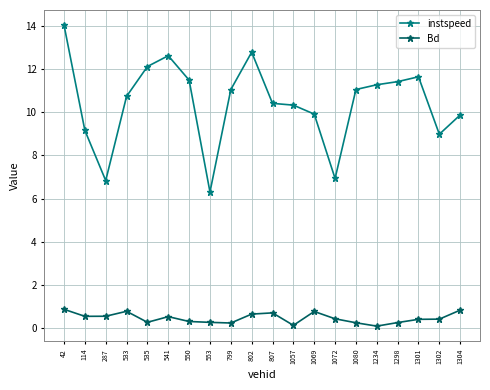

True or false: instspeed has more than 2 points higher than both neighbors.

True